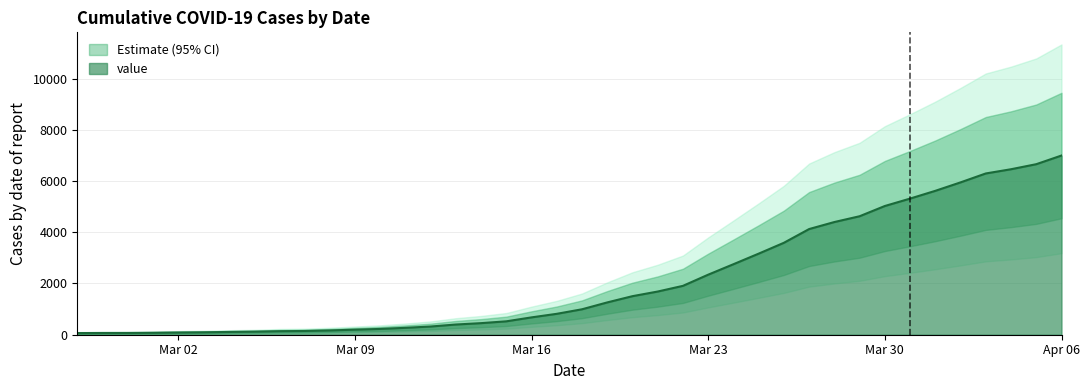

What is the maximum value for value?

6995